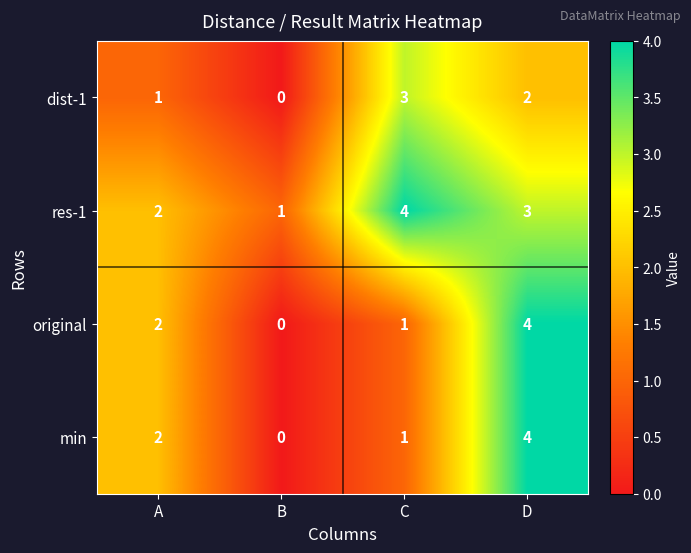

Which category has the lowest value across all series?

B